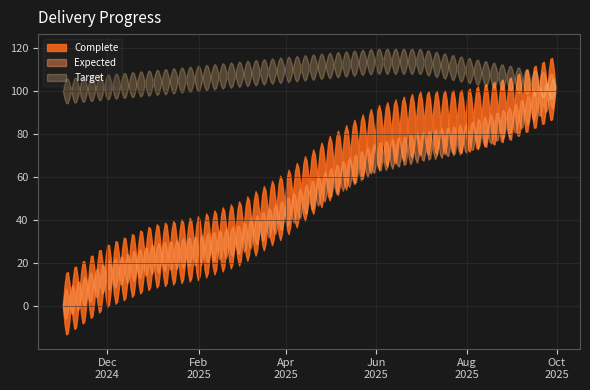

Where is Target nearest to the value 107?

2025-02-01